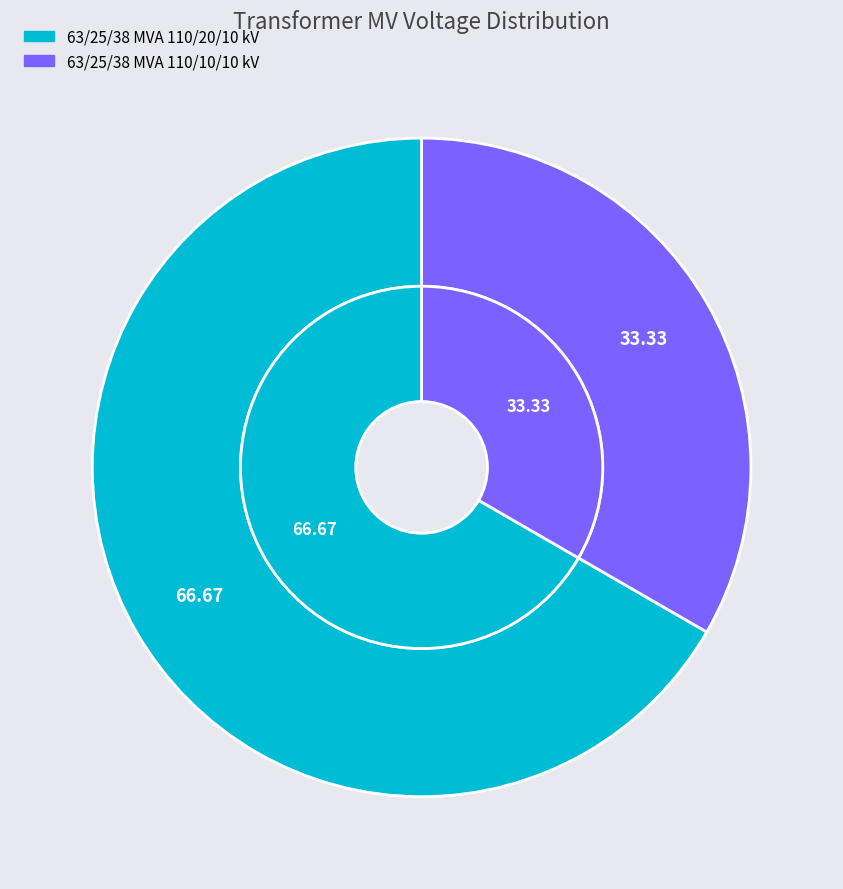

Count the number of slices in the pie.

2